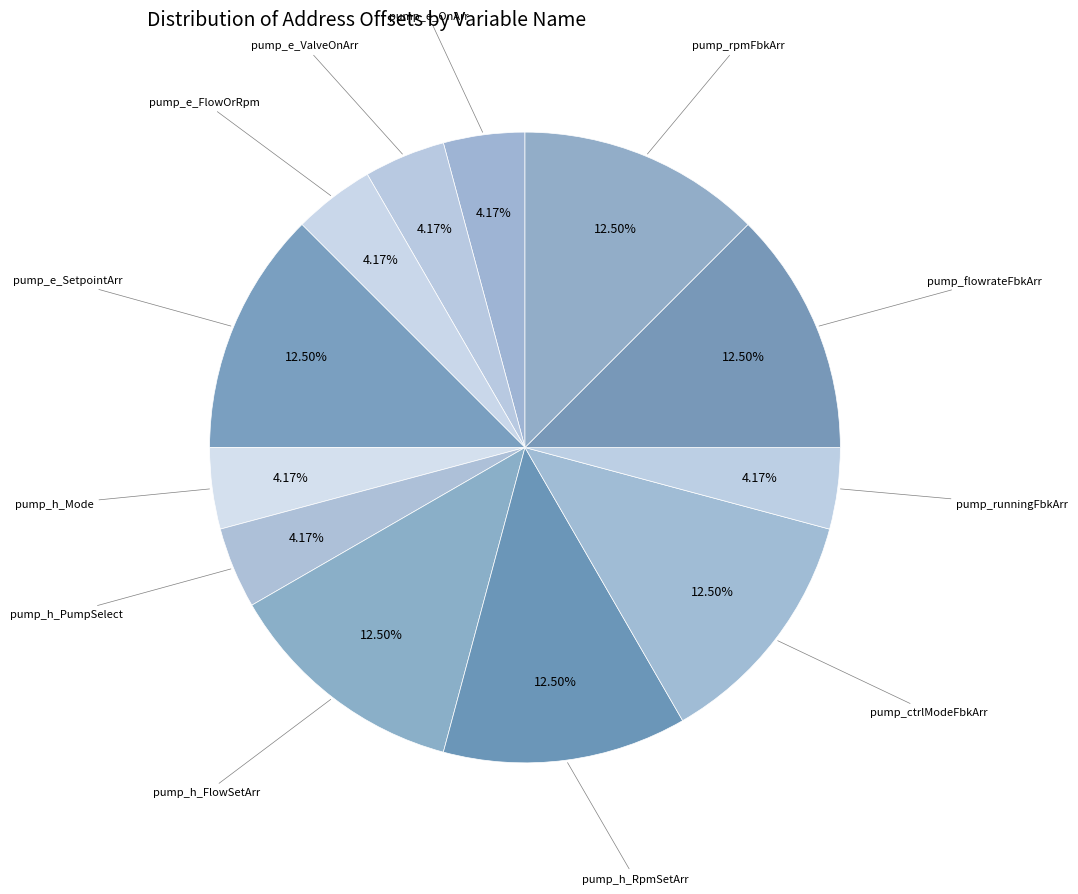

Count the number of slices in the pie.

12